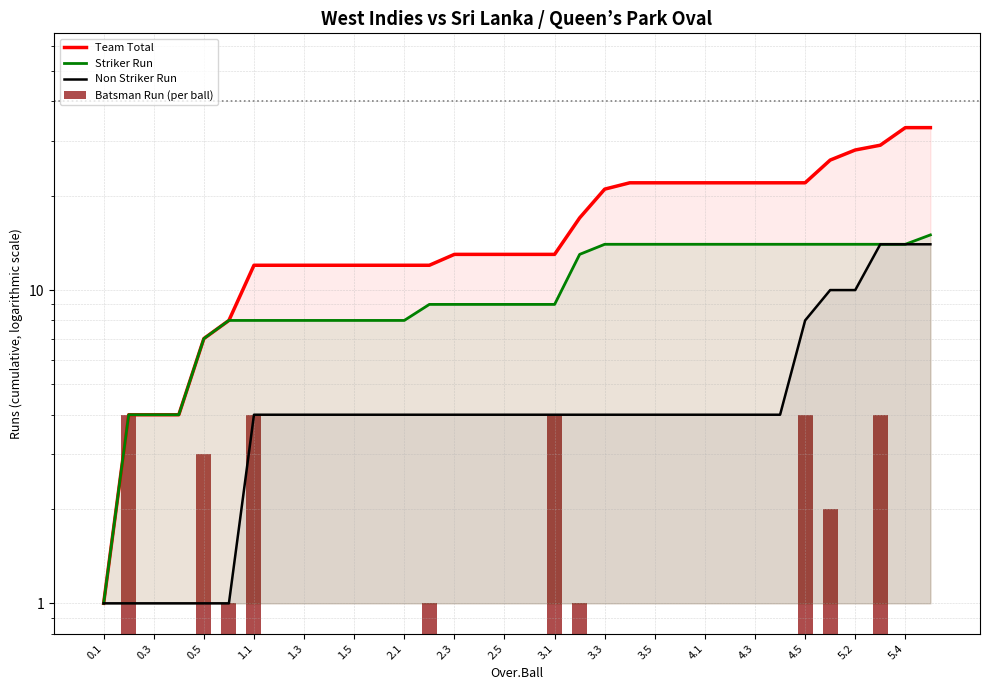

What position from the right is 23?

11